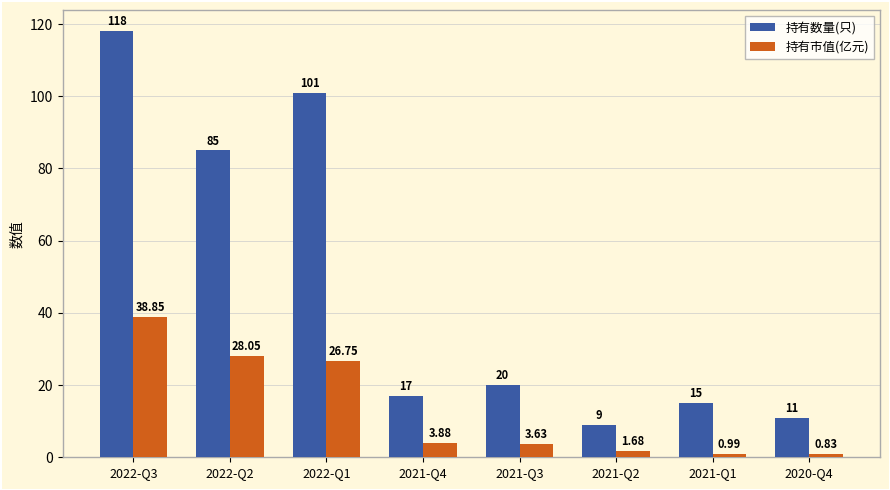

What are all the series names shown in the legend?

持有数量(只), 持有市值(亿元)